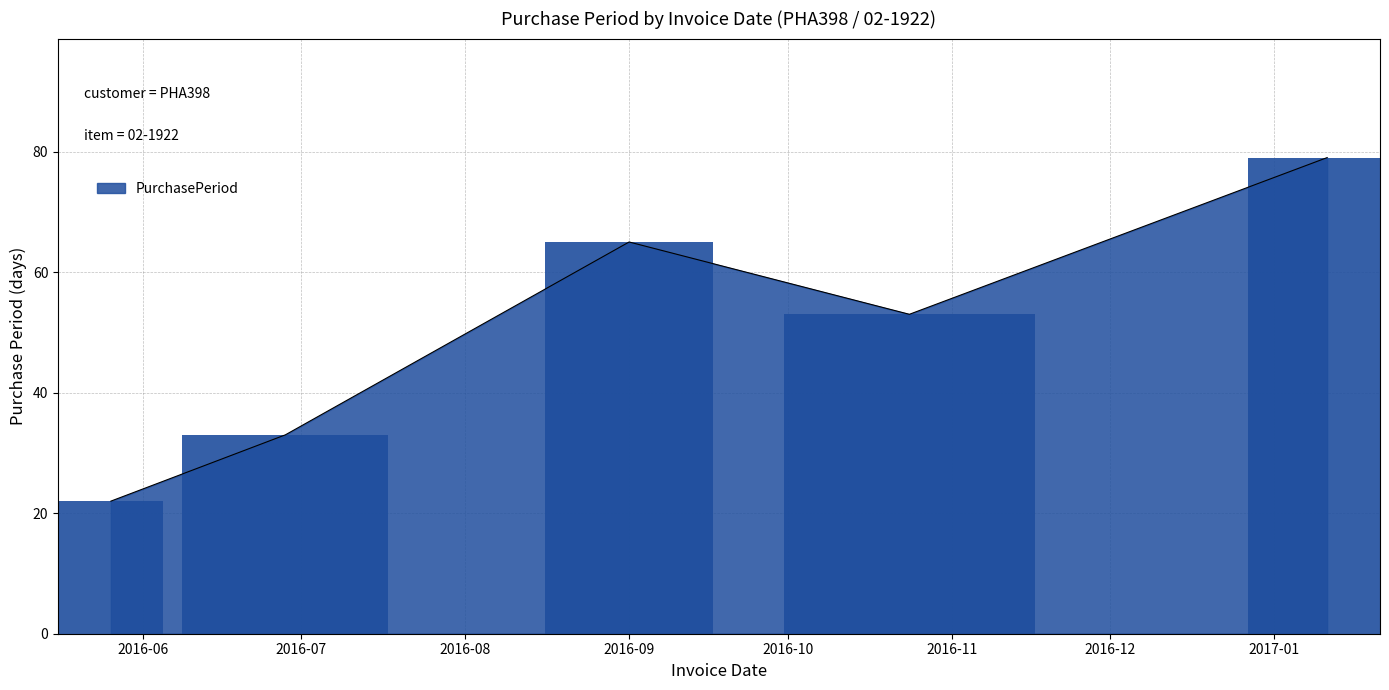

Read the value at 2017-01, to the nearest 5.

80